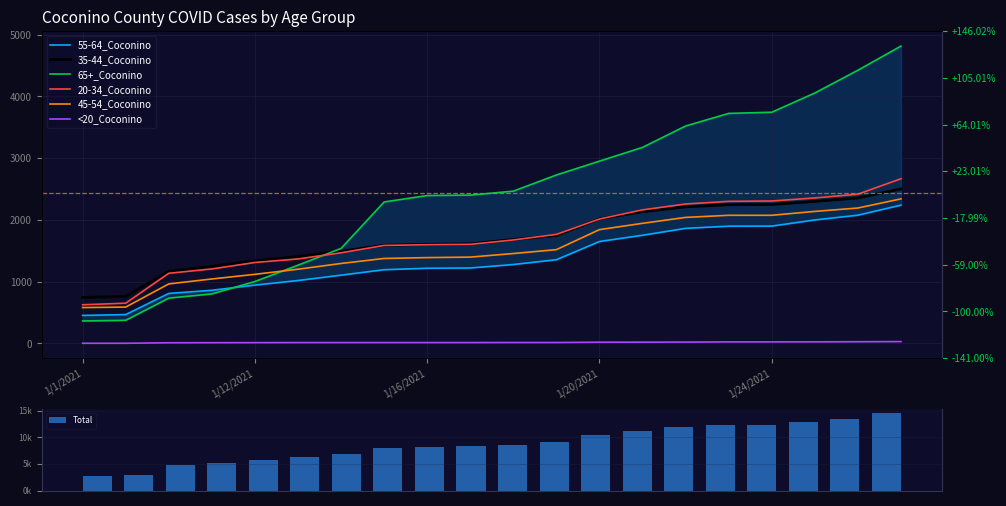

The value of 55-64_Coconino at 1/10/2021 is 1305. True or false?

False